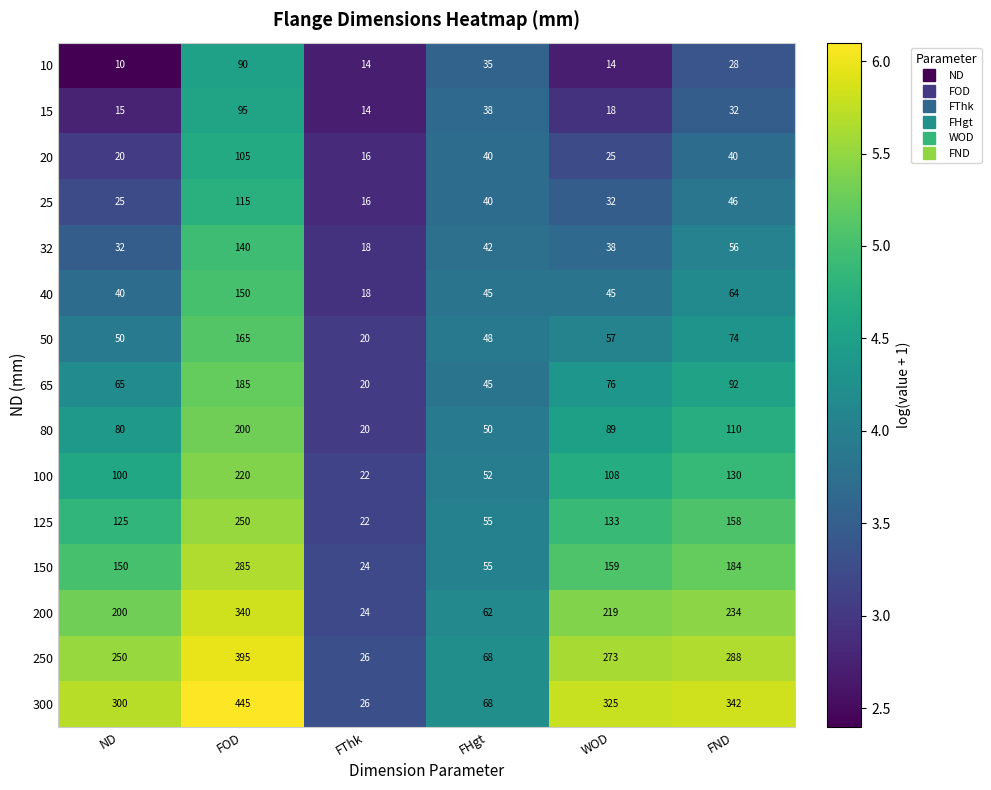

The value of 25 at WOD is 32. True or false?

True